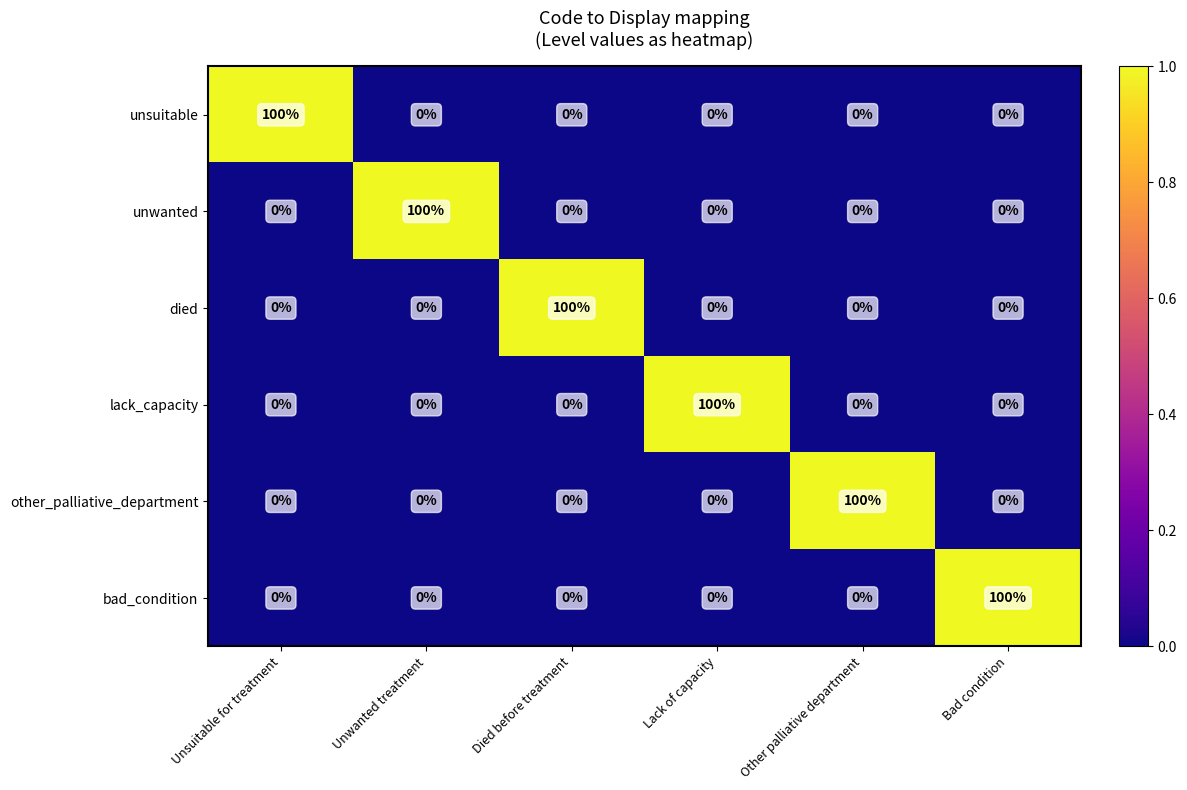

At how many categories does at least one series exceed 8?

6